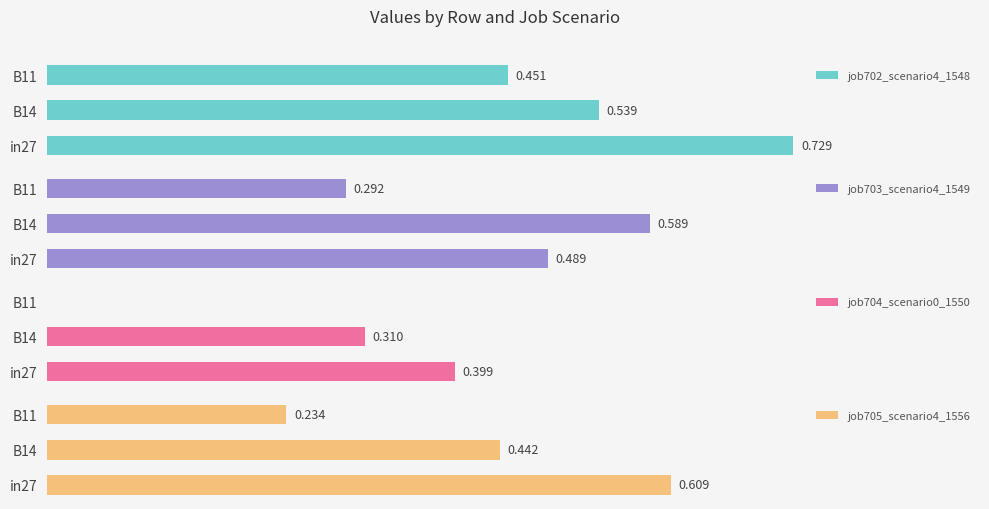

Which series has the largest total across all categories?

job702_scenario4_1548